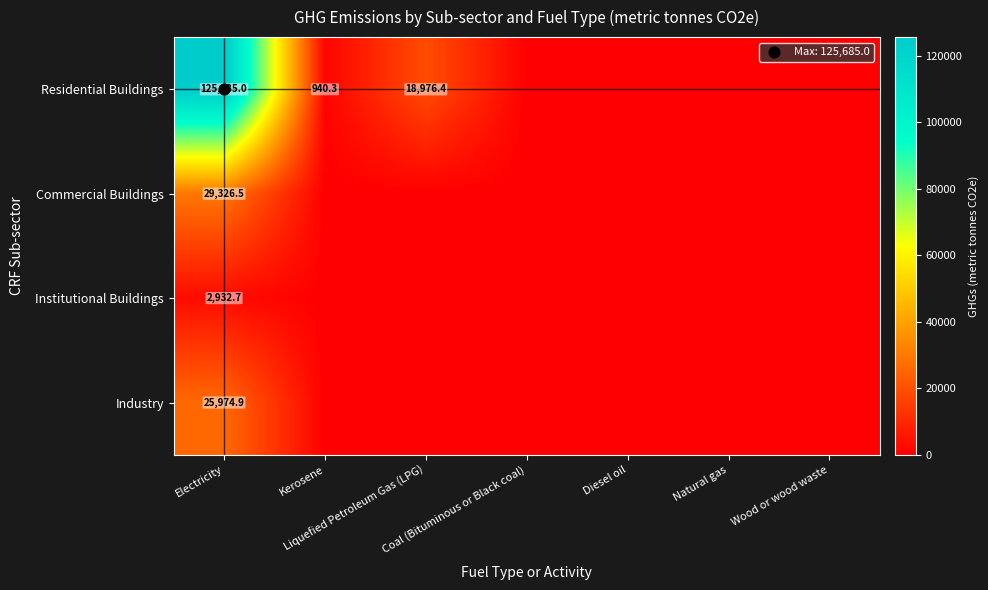

At which category is the sum across all series the highest?

Electricity